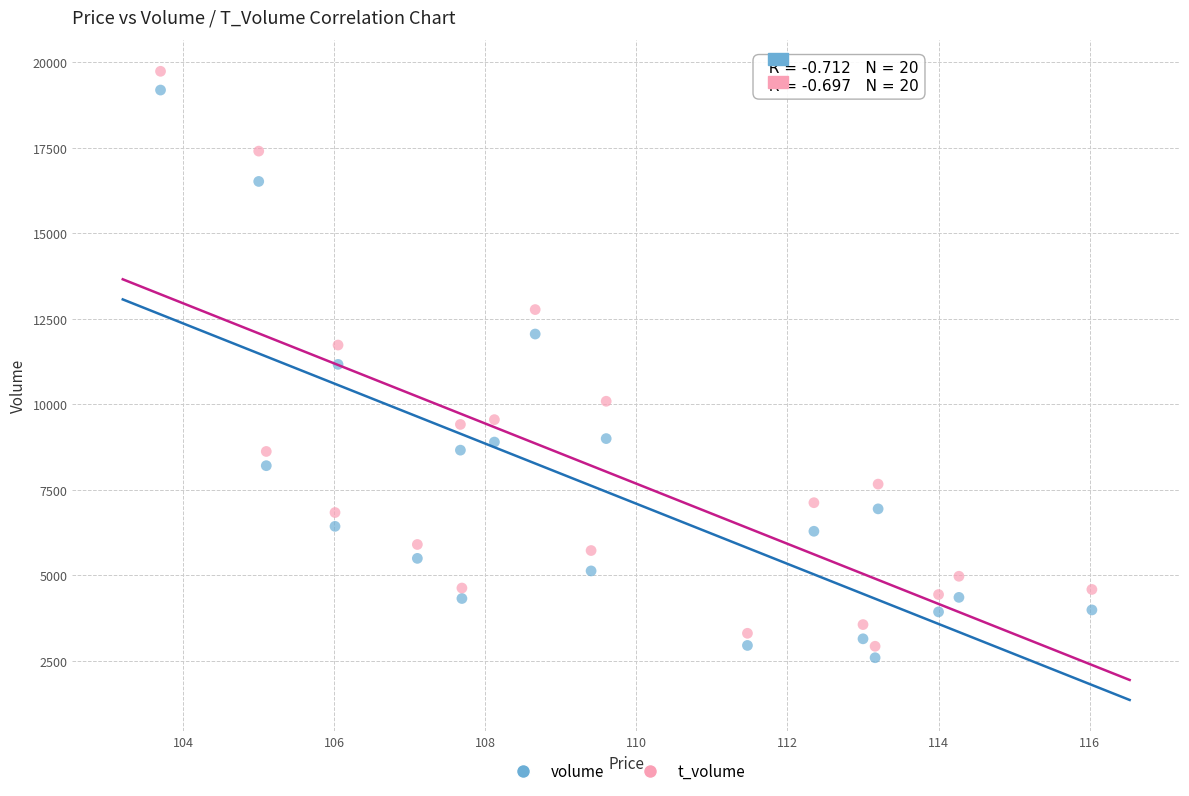

Across all data points, what is the range of Y values (max minus min)?

17140